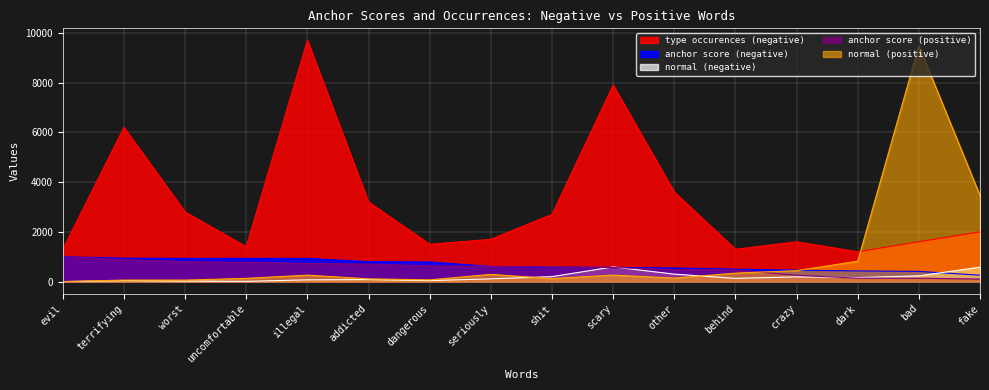

Reading left to right, what are all the values shown in this chart?

anchor score (negative): evil=1000.0	terrifying=939.4	worst=933.3	uncomfortable=933.3	illegal=932.7	addicted=800.0	dangerous=789.5	seriously=607.1	shit=574.5	scary=572.5	other=545.5	behind=500.0	crazy=457.1	dark=428.6	bad=410.3	fake=256.4
type occurences (negative): evil=1300.0	terrifying=6200.0	worst=2800.0	uncomfortable=1400.0	illegal=9700.0	addicted=3200.0	dangerous=1500.0	seriously=1700.0	shit=2700.0	scary=7900.0	other=3600.0	behind=1300.0	crazy=1600.0	dark=1200.0	bad=1600.0	fake=2000.0
normal (negative): evil=0.0	terrifying=40.0	worst=20.0	uncomfortable=10.0	illegal=70.0	addicted=80.0	dangerous=40.0	seriously=110.0	shit=200.0	scary=590.0	other=300.0	behind=130.0	crazy=190.0	dark=160.0	bad=230.0	fake=580.0
anchor score (positive): evil=1000.0	terrifying=880.0	worst=800.0	uncomfortable=771.9	illegal=726.3	addicted=702.7	dangerous=631.6	seriously=613.3	shit=586.2	scary=566.7	other=481.5	behind=468.8	crazy=254.2	dark=136.8	bad=136.6	fake=101.3
normal (positive): evil=0.0	terrifying=60.0	worst=60.0	uncomfortable=130.0	illegal=260.0	addicted=110.0	dangerous=70.0	seriously=290.0	shit=120.0	scary=260.0	other=140.0	behind=340.0	crazy=440.0	dark=820.0	bad=9480.0	fake=3460.0